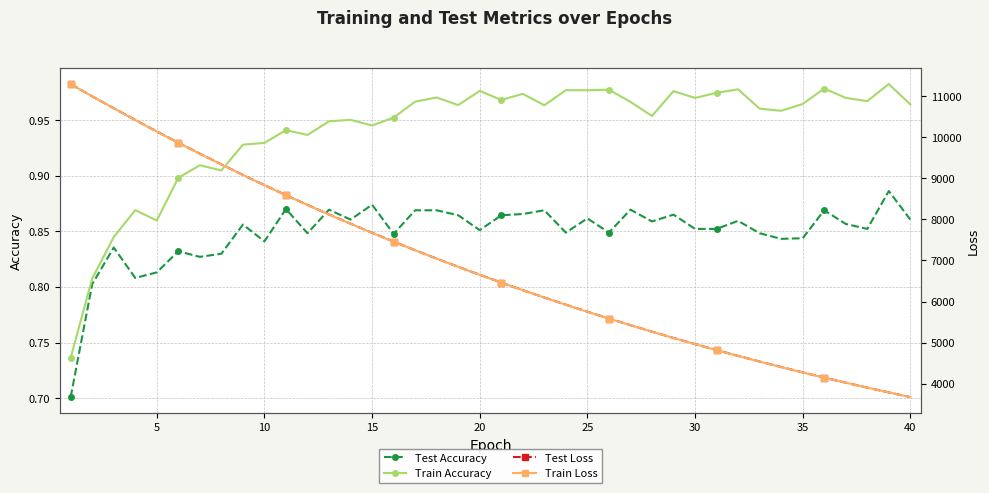

Count the number of data series in this chart.

4